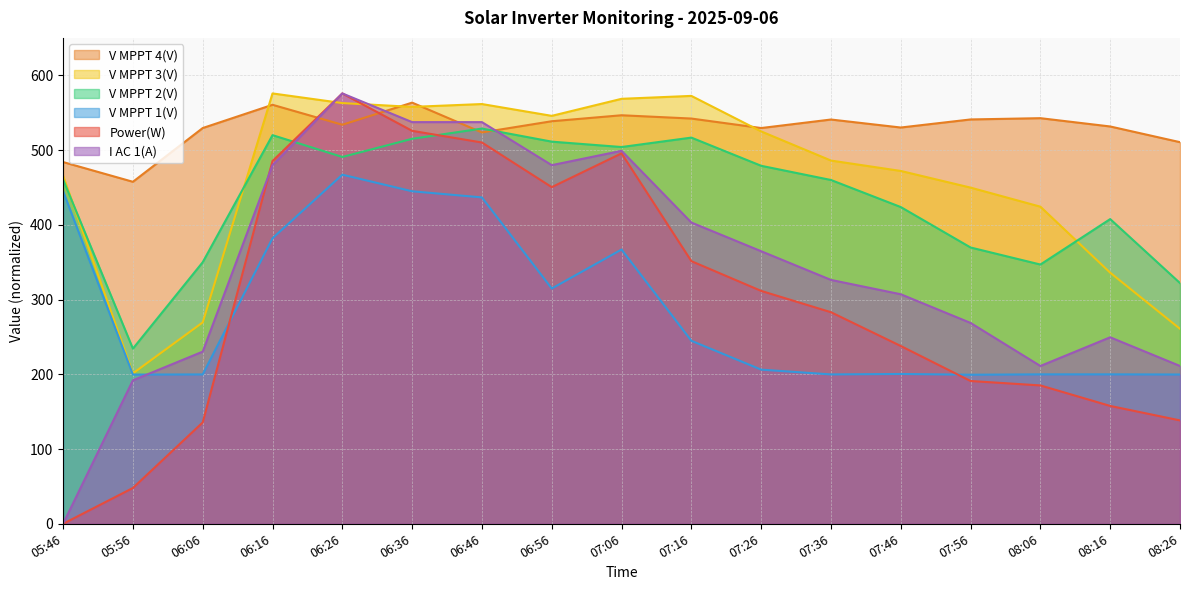

What is the label of the 12th point from the right?

06:36